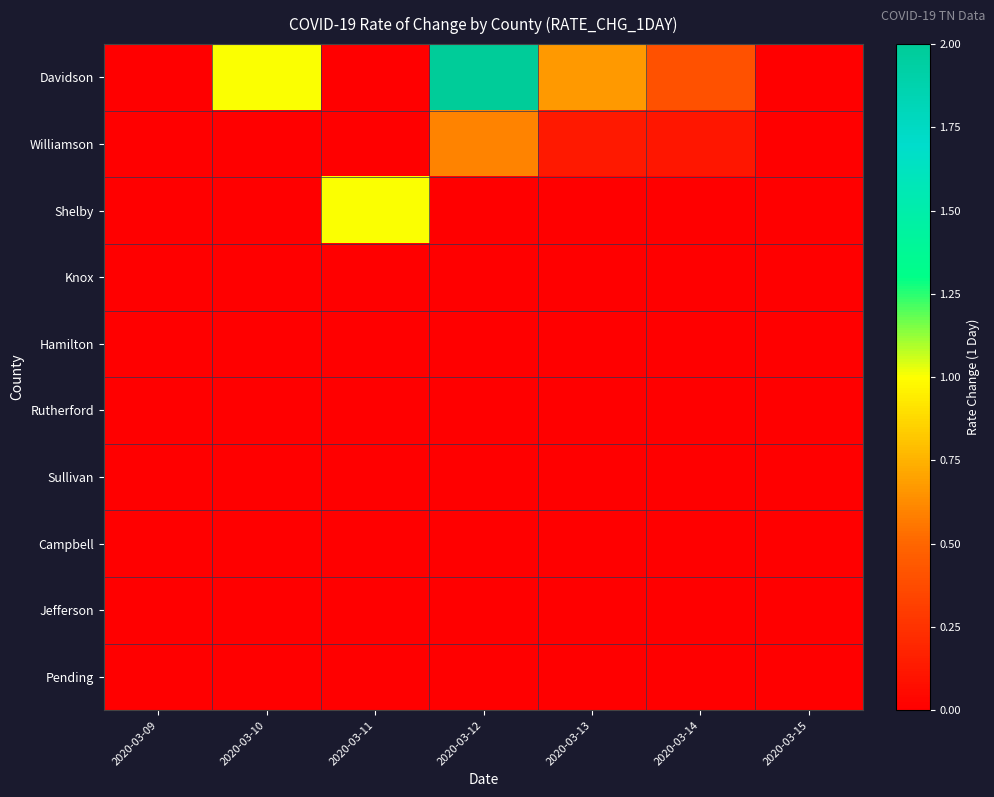

Which series has the largest total across all categories?

Davidson